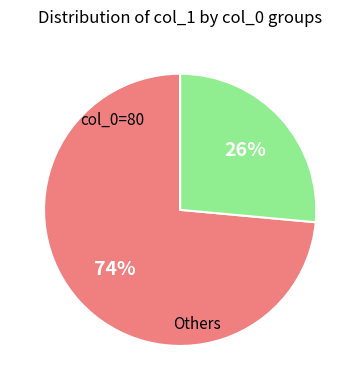

Is there a majority slice in this chart?

Yes